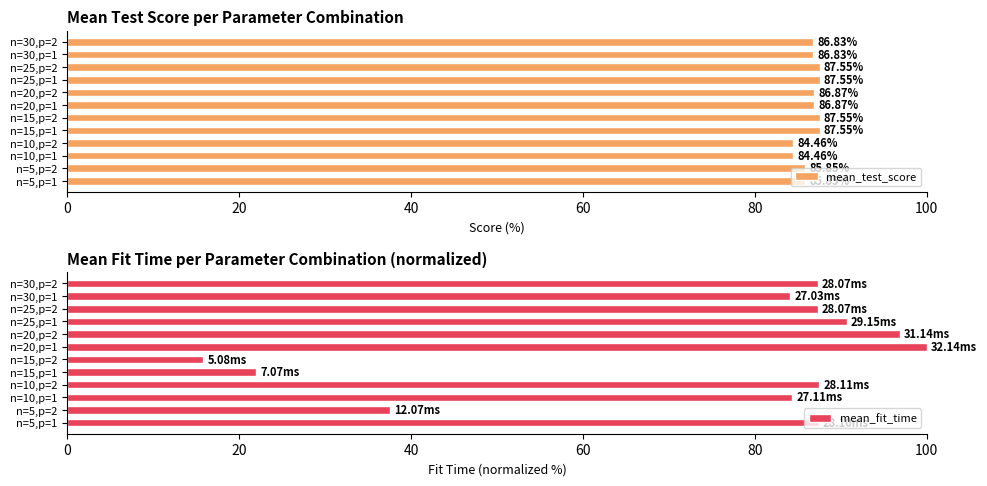

What is the difference between the second highest and second lowest values in the mean_fit_time series?

74.9